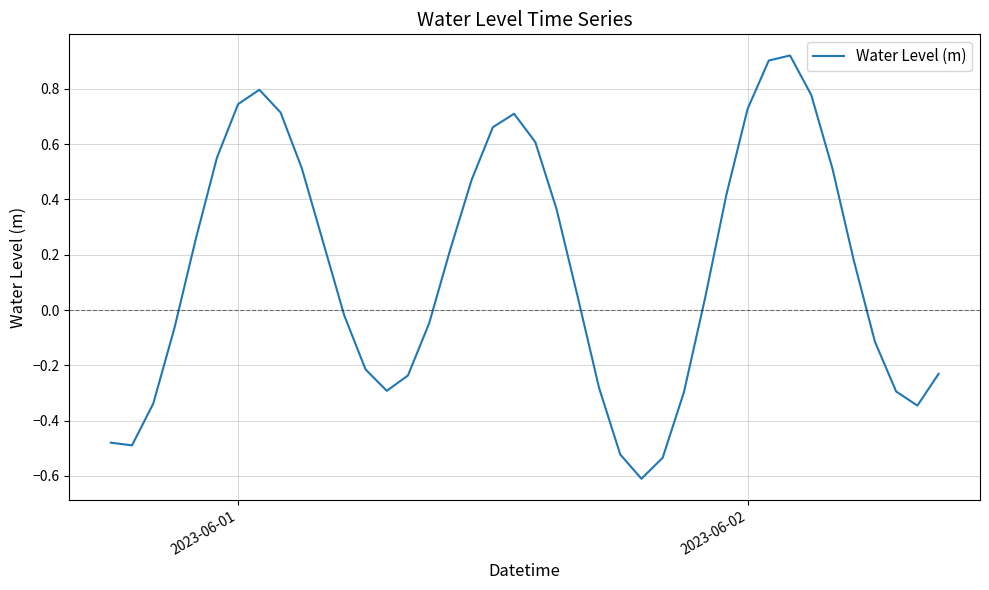

How many values are above zero?

22